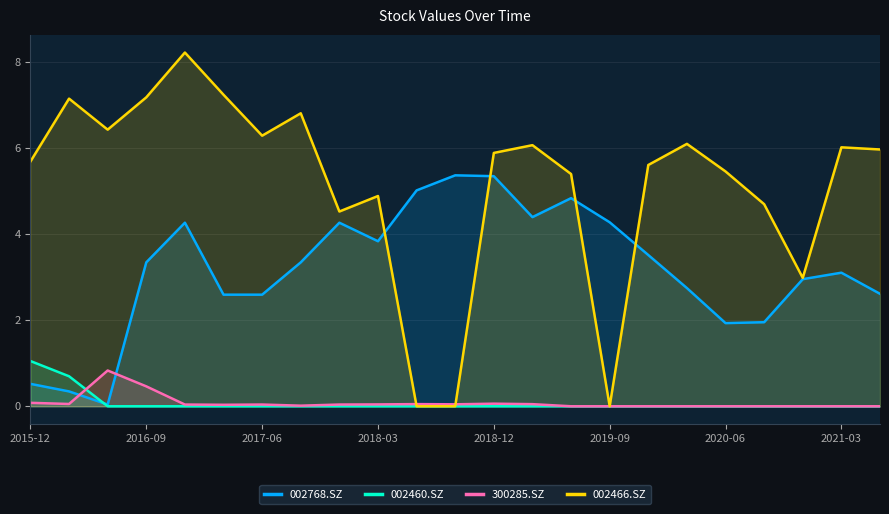

Count the number of categories in the chart.

23